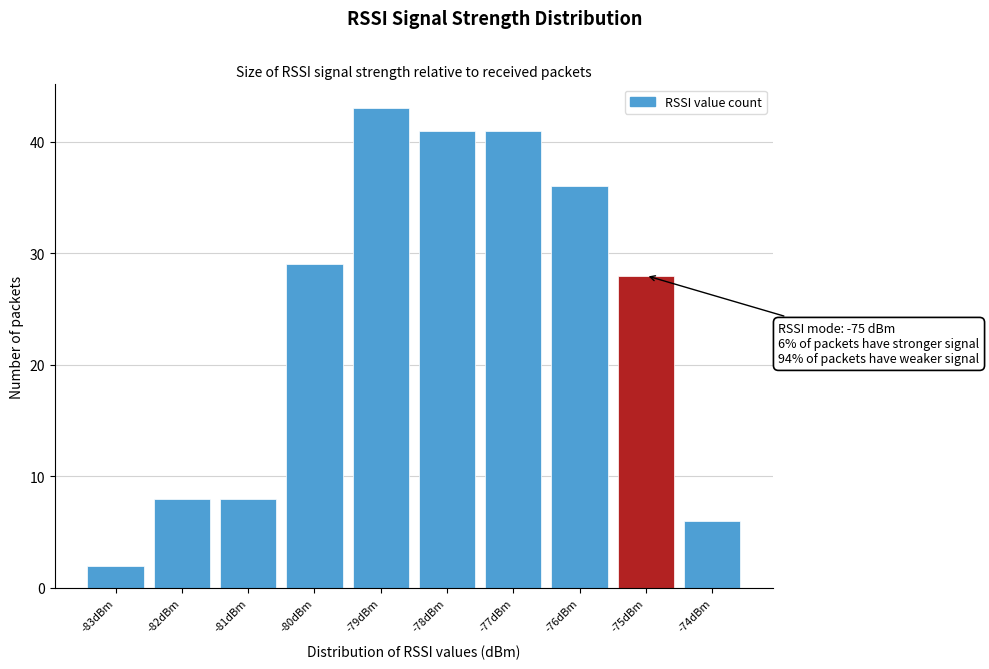

Which range on the x-axis has the tallest bar?

-79.5 to -78.5